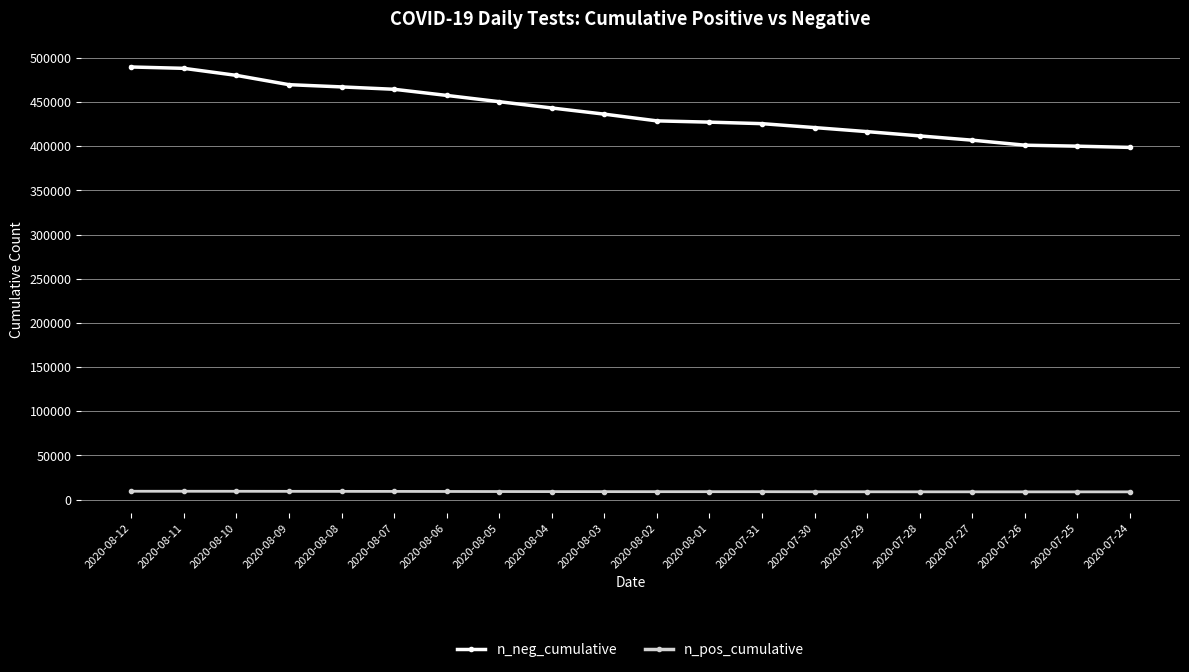

List the series in order of their peak value, lowest first.

n_pos_cumulative, n_neg_cumulative